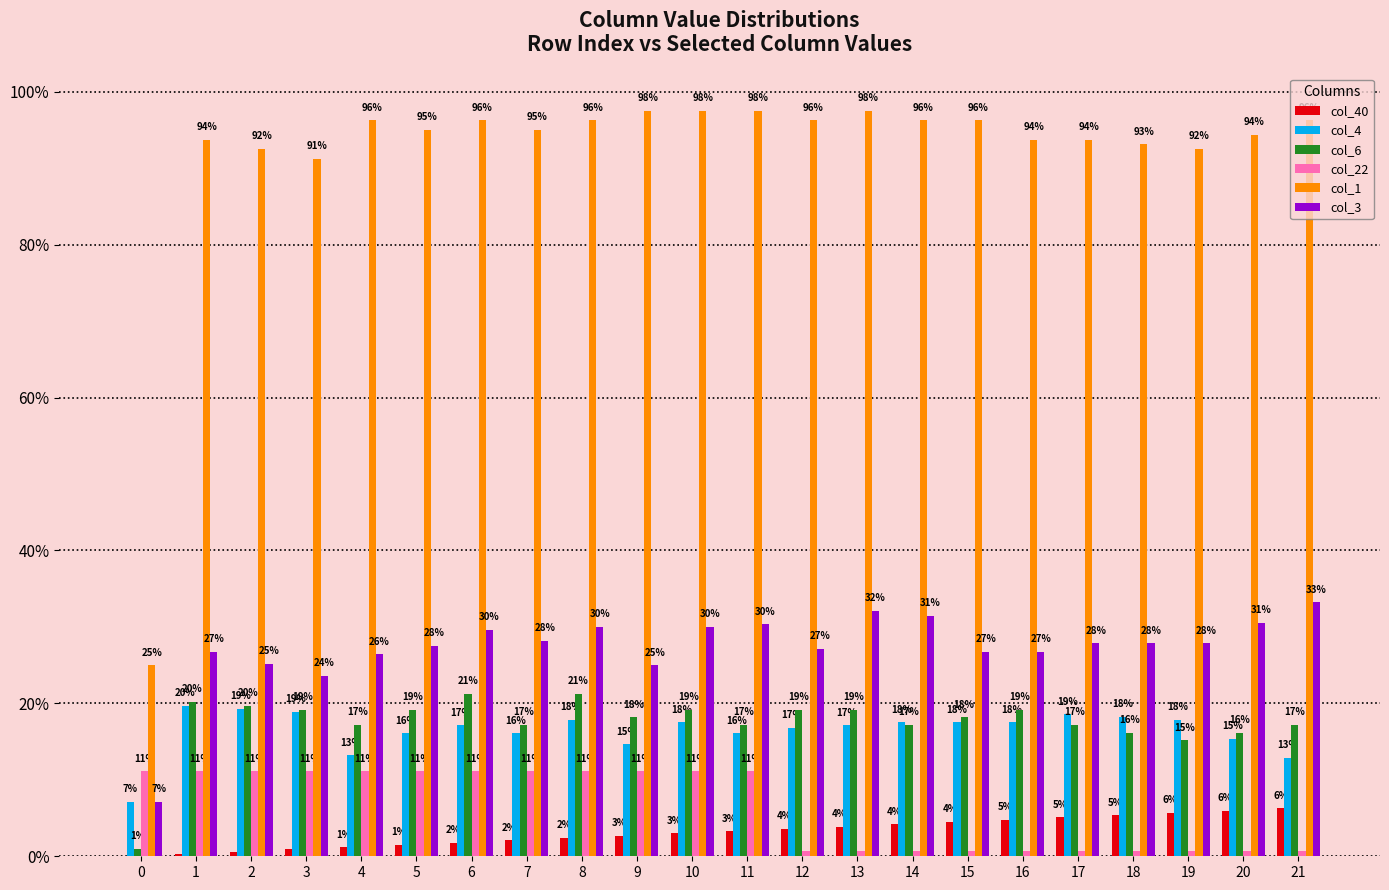

Are the bars horizontal?

No